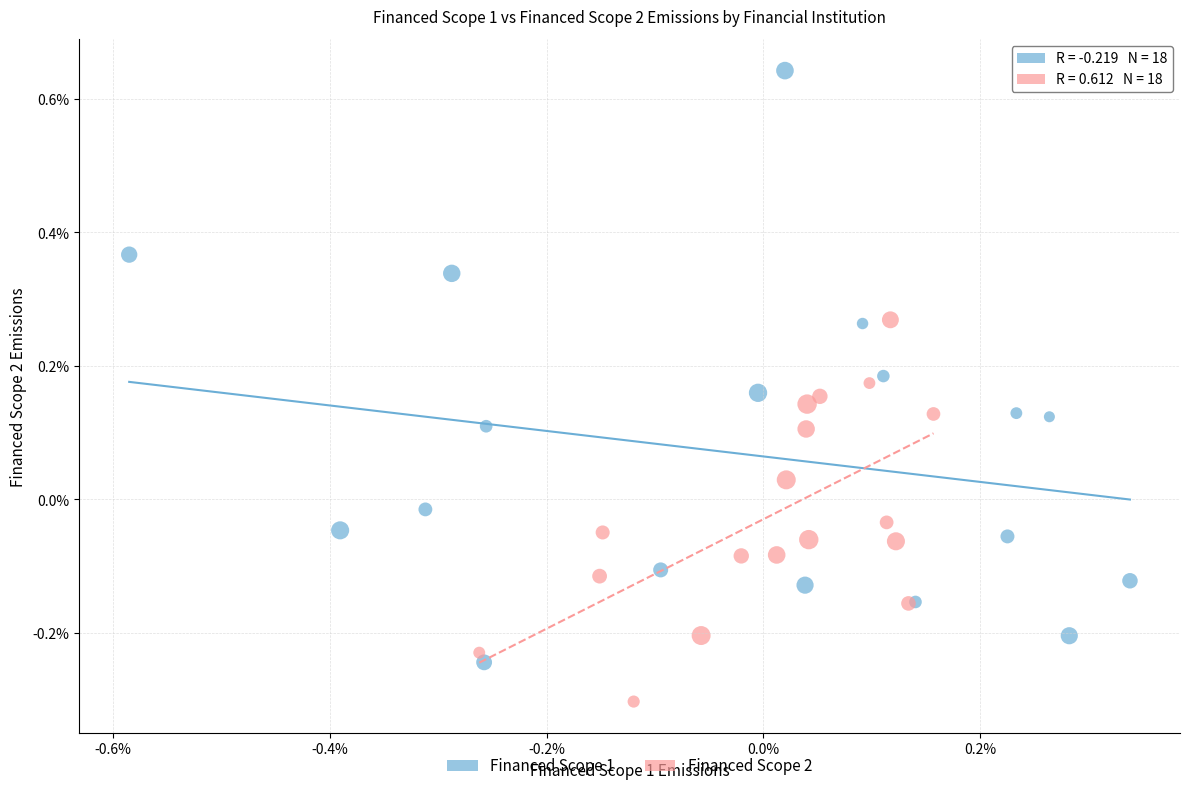

Which series has the widest spread of Y values?

Financed Scope 1